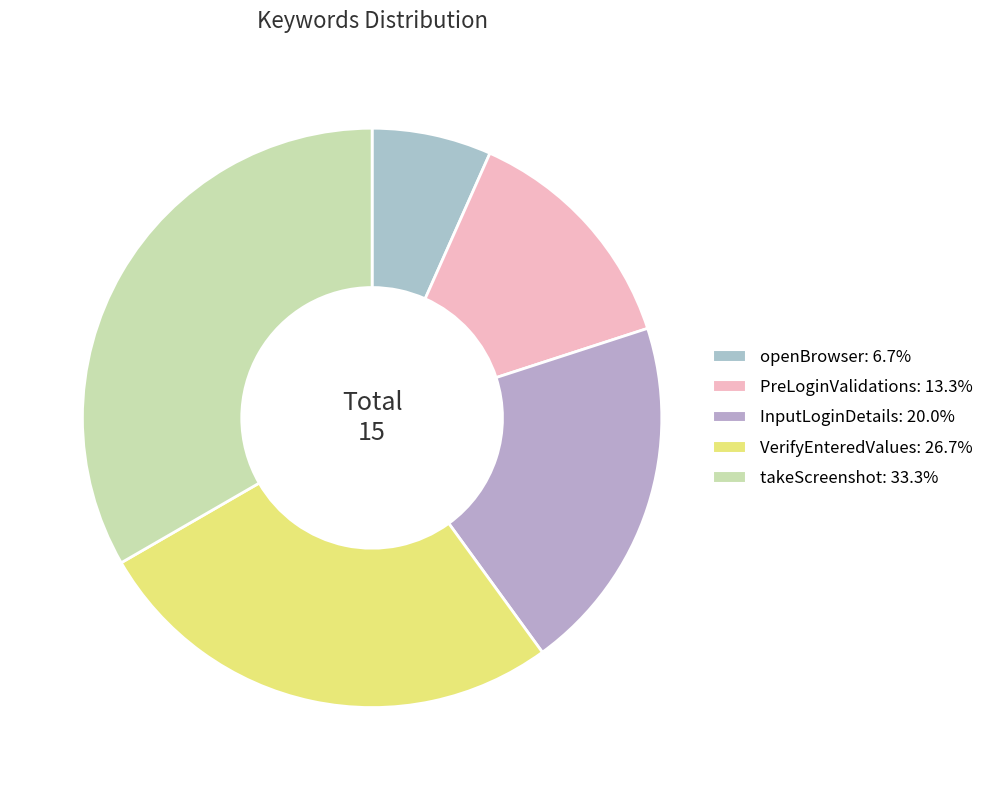

What percentage is the takeScreenshot slice, to the nearest percent?

33%